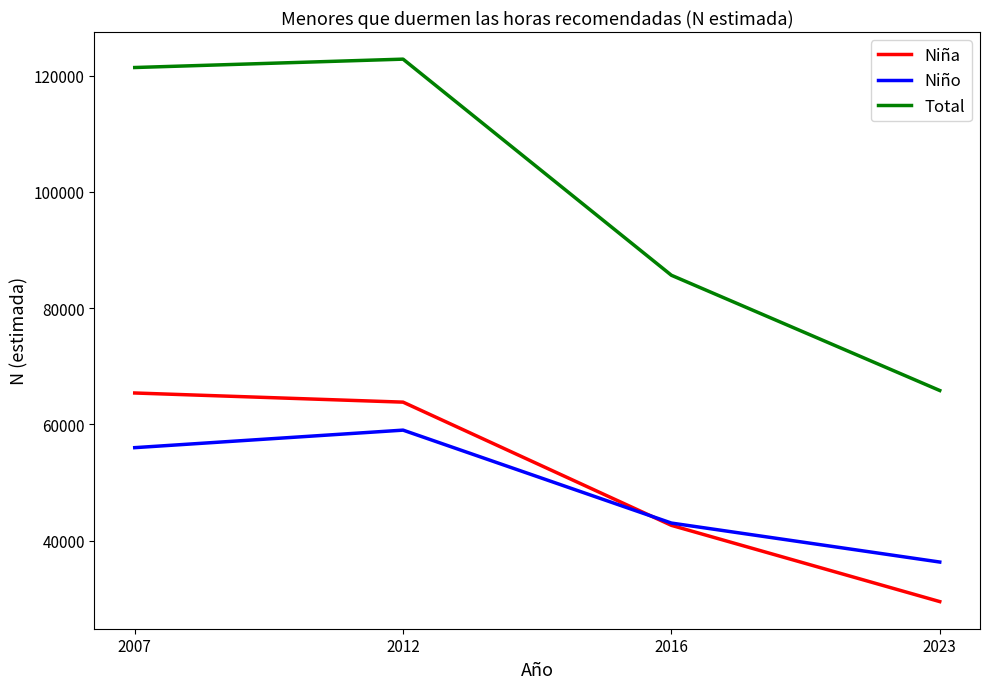

Is the value of Niña at 2016 greater than the value of Total at 2023?

No